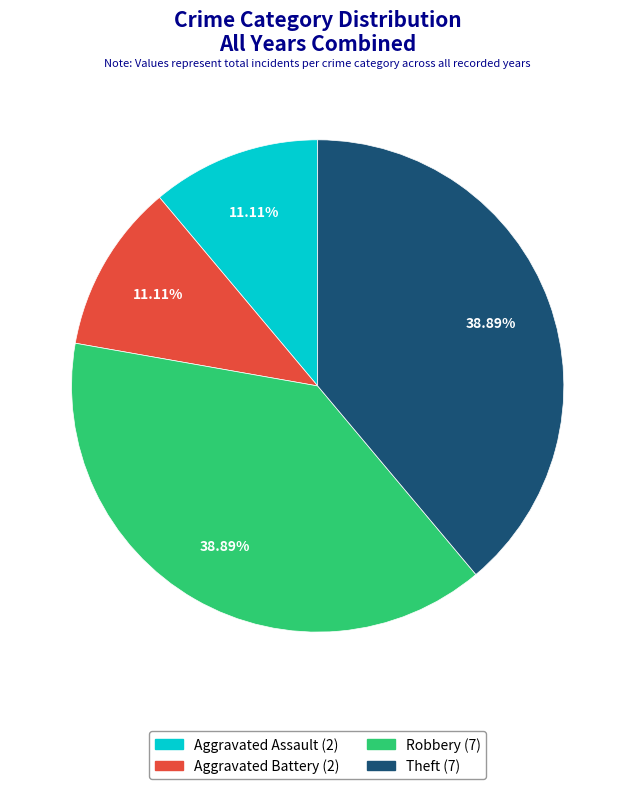

To the nearest percent, what percentage of the pie is Aggravated Assault?

11%